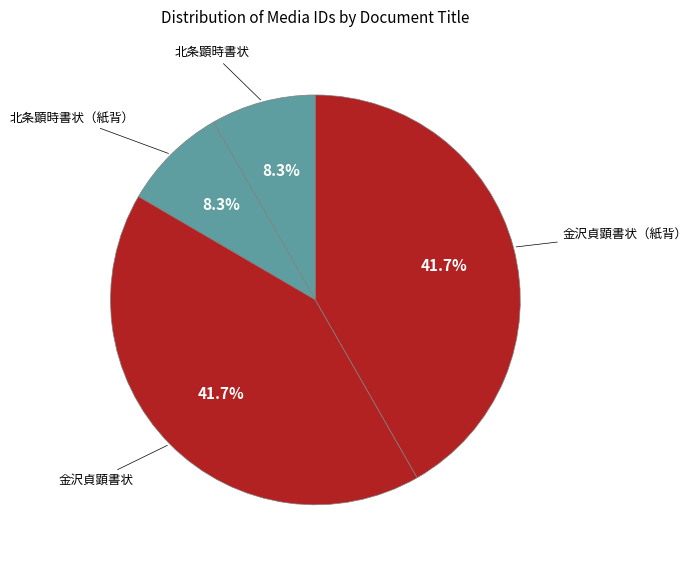

How many slices are in this pie chart?

4